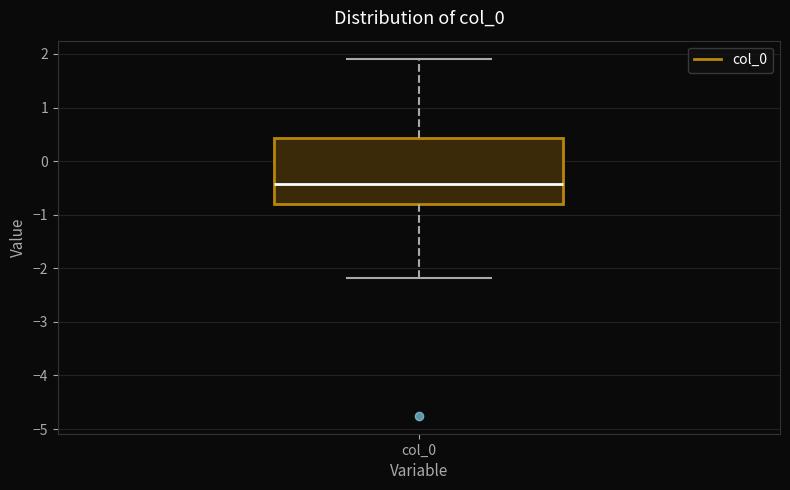

Where is the lower edge of the box for col_0 on the y-axis? The values are not printed on the chart, so give them approximately, as read against the axis.

-0.8